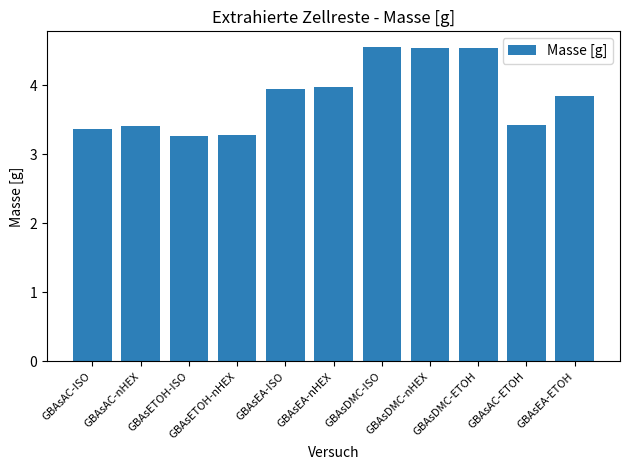

How many data points does each series have?

11